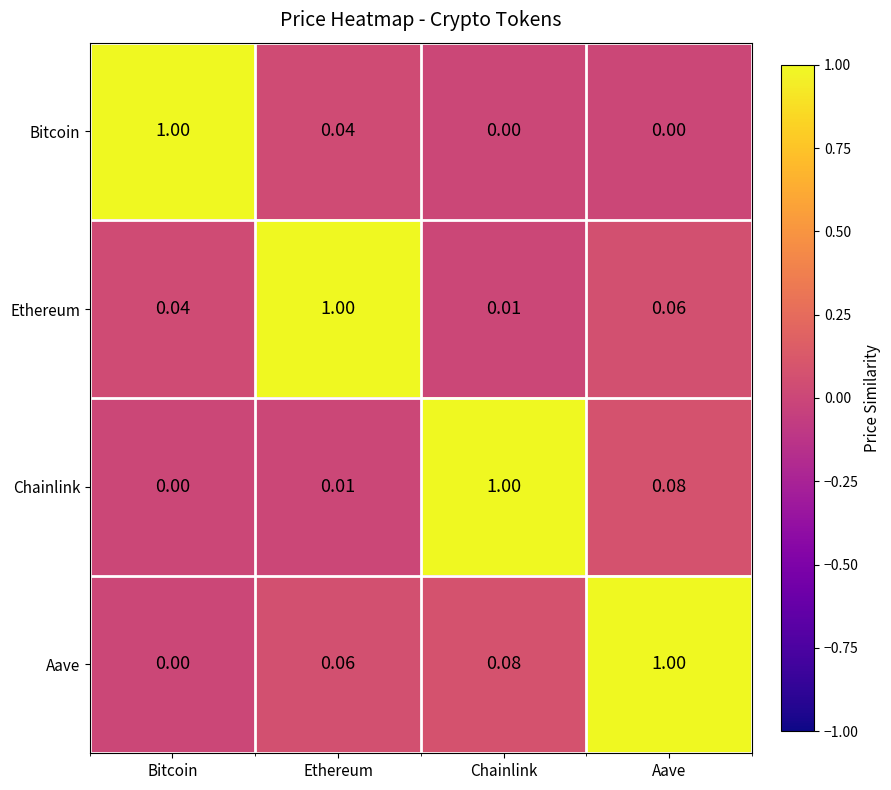

Which series has the largest total across all categories?

Aave